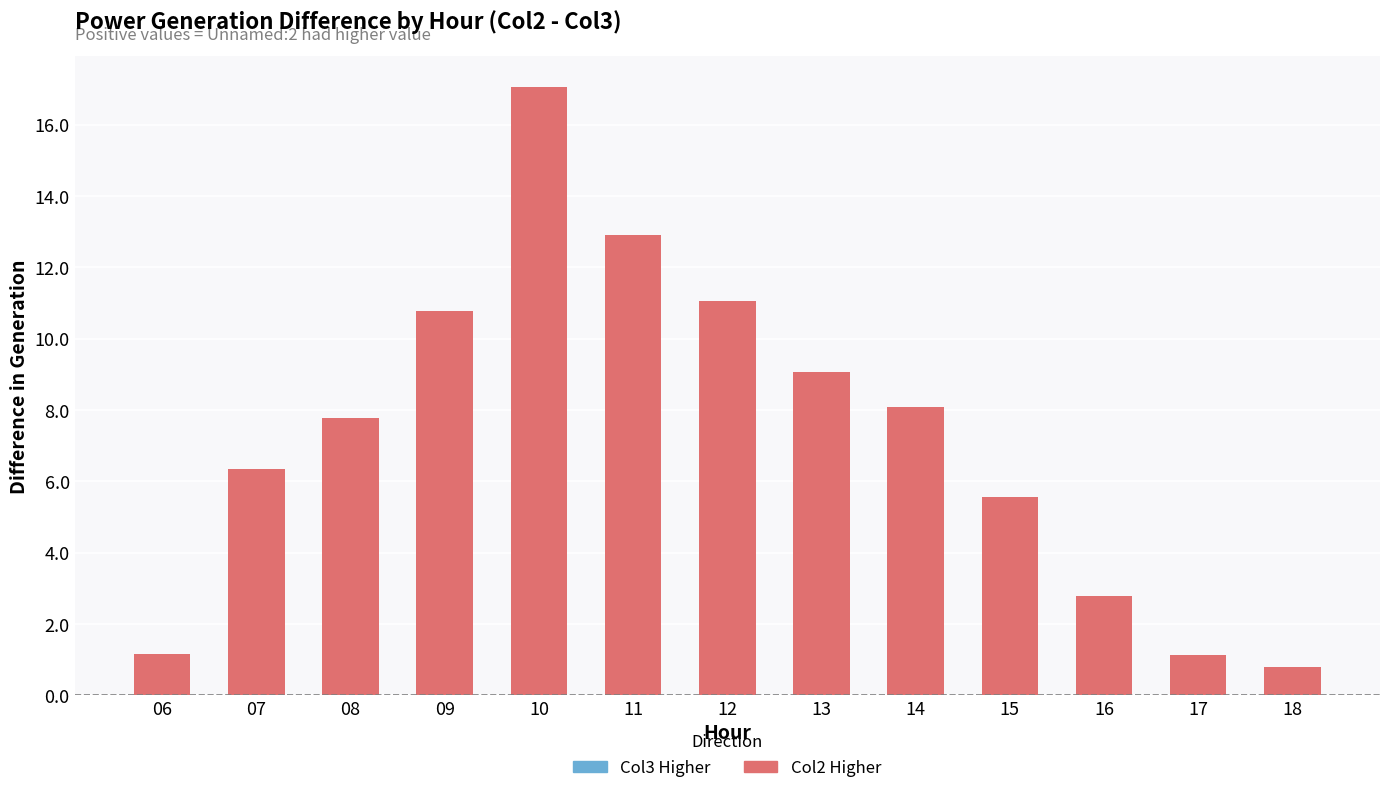

Is it true that the value at 08 is 10.6?

False